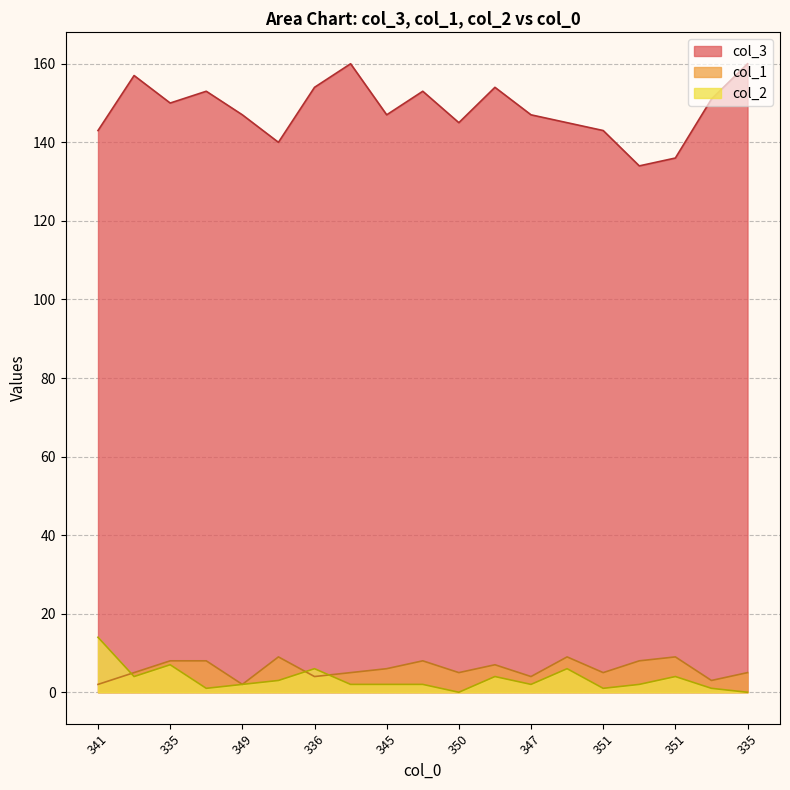

What is the sum of all col_1 values?

112